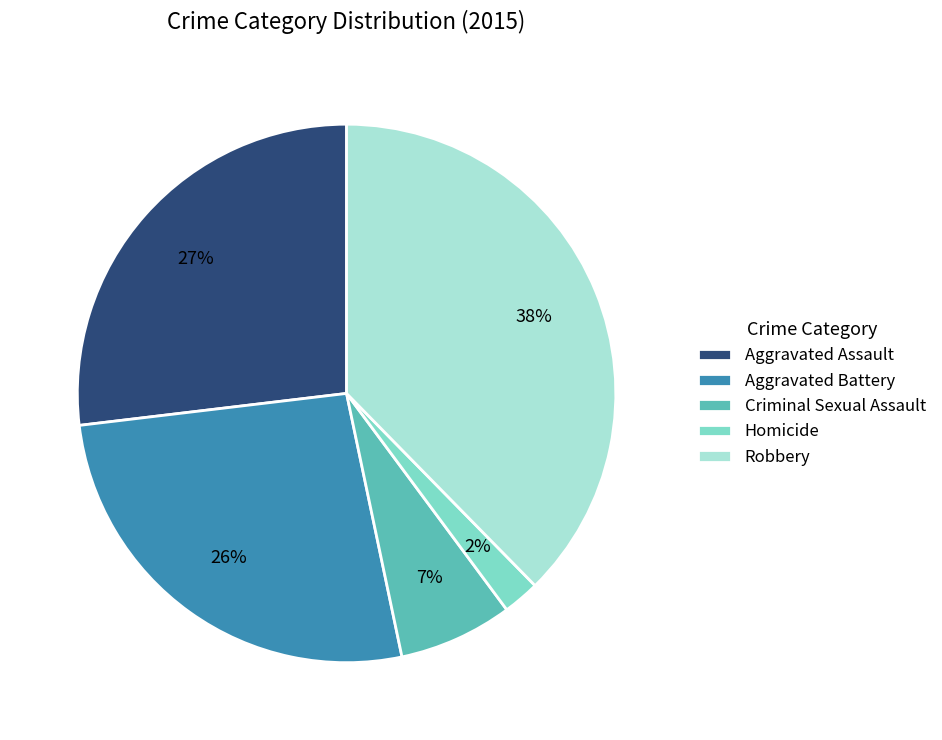

Is there a majority slice in this chart?

No